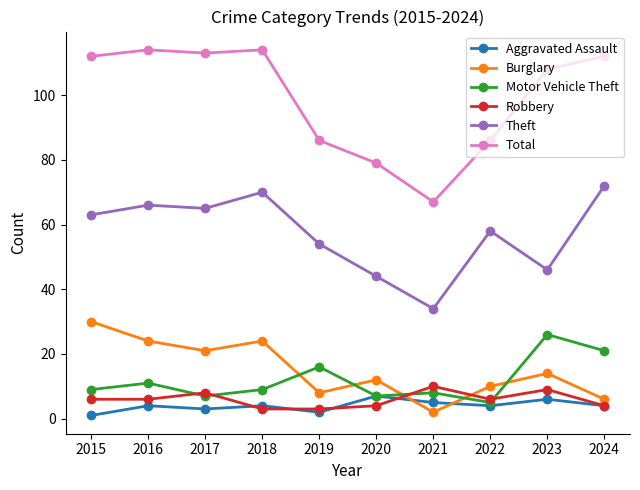

True or false: Theft has more than 0 interior local peaks.

True